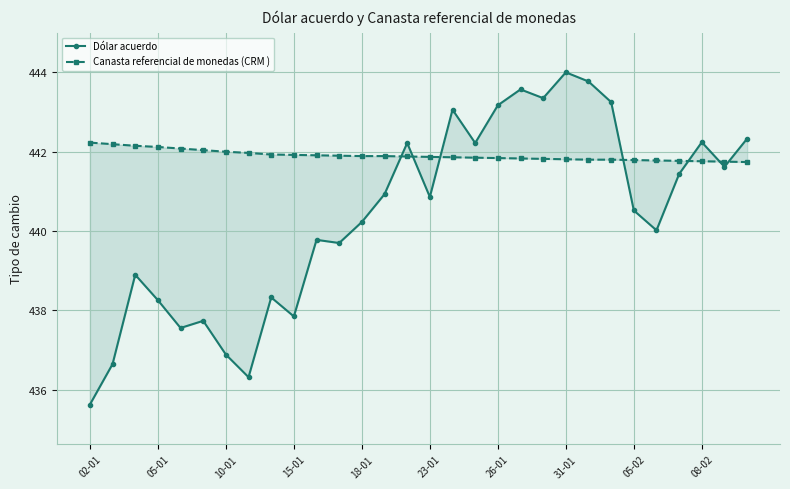

How many data points does each series have?

30